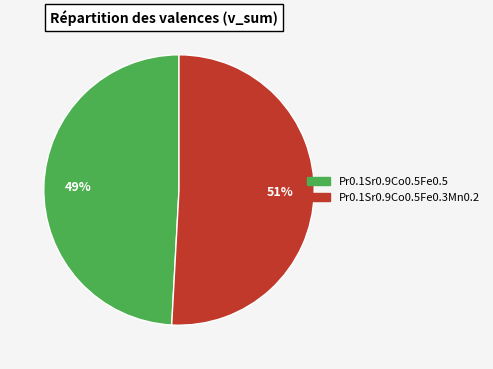

Rank the categories by value from lowest to highest.

Pr0.1Sr0.9Co0.5Fe0.5, Pr0.1Sr0.9Co0.5Fe0.3Mn0.2